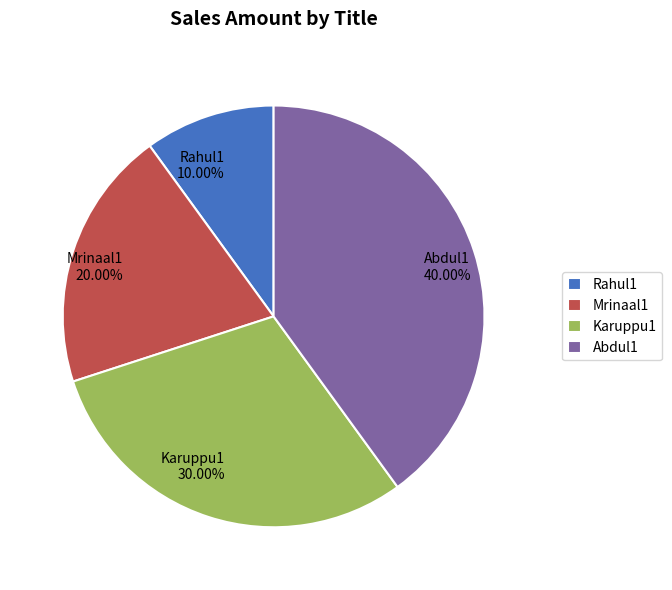

What is the ratio of the value at Mrinaal1 to the value at Karuppu1?

0.7